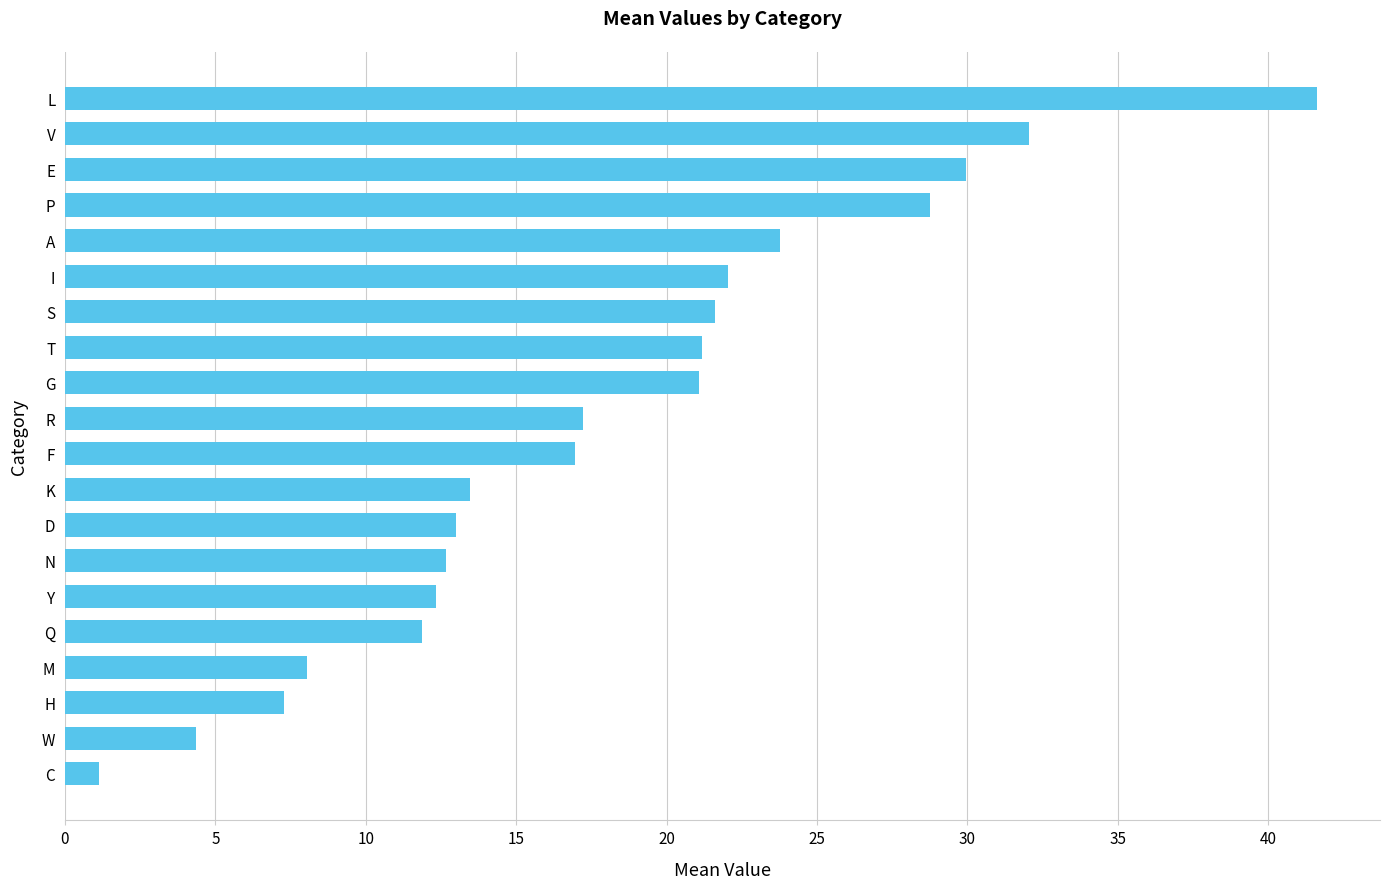

True or false: the data shows 8.0 at M.

True